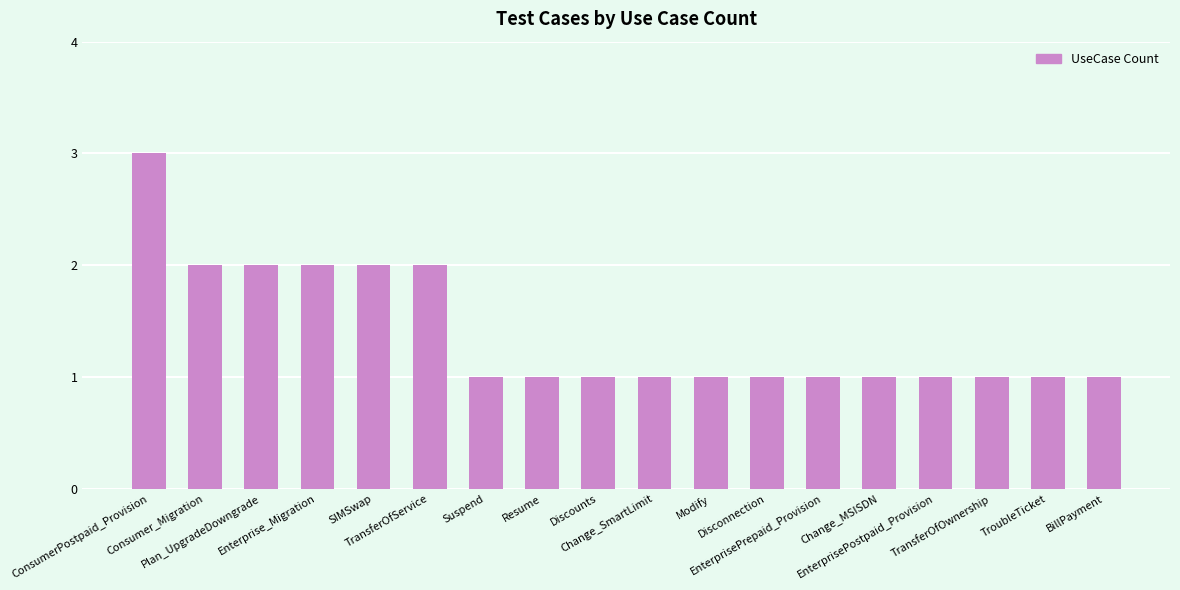

What is the average value?

1